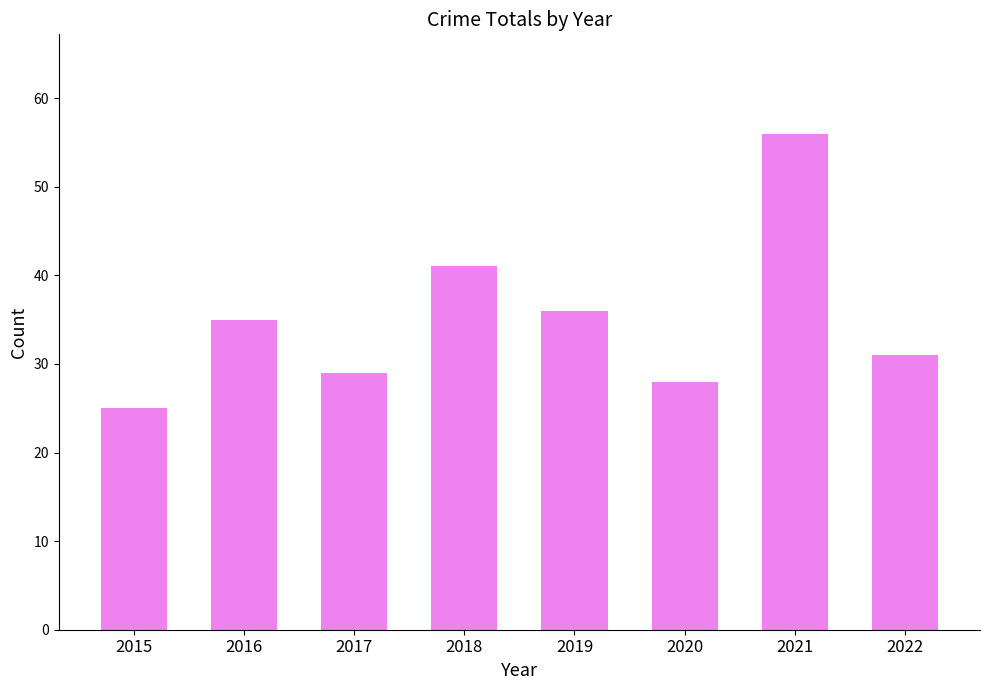

What is the sum of all values?

281